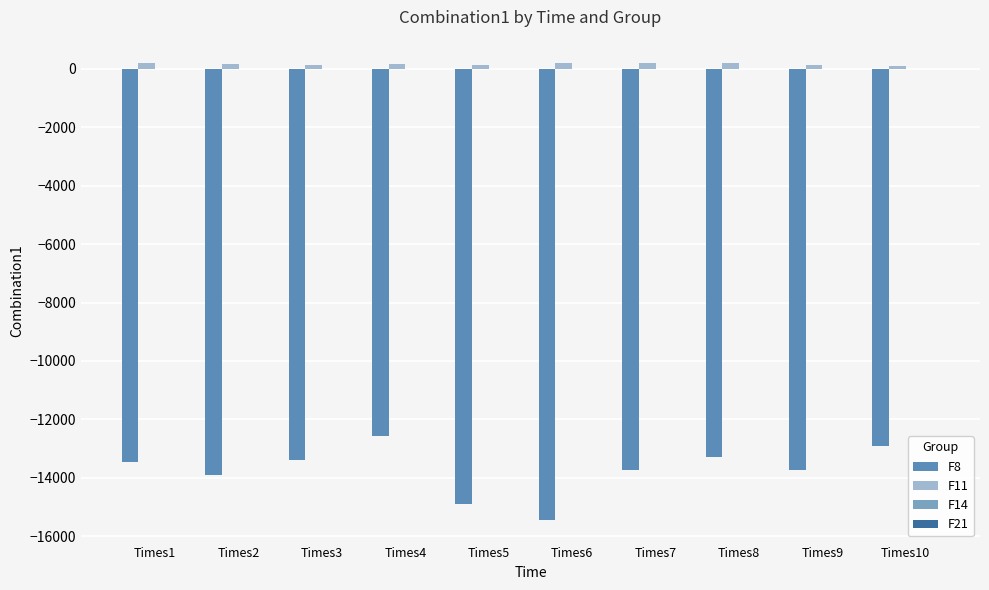

The value of F11 at Times10 is 71.5. True or false?

False